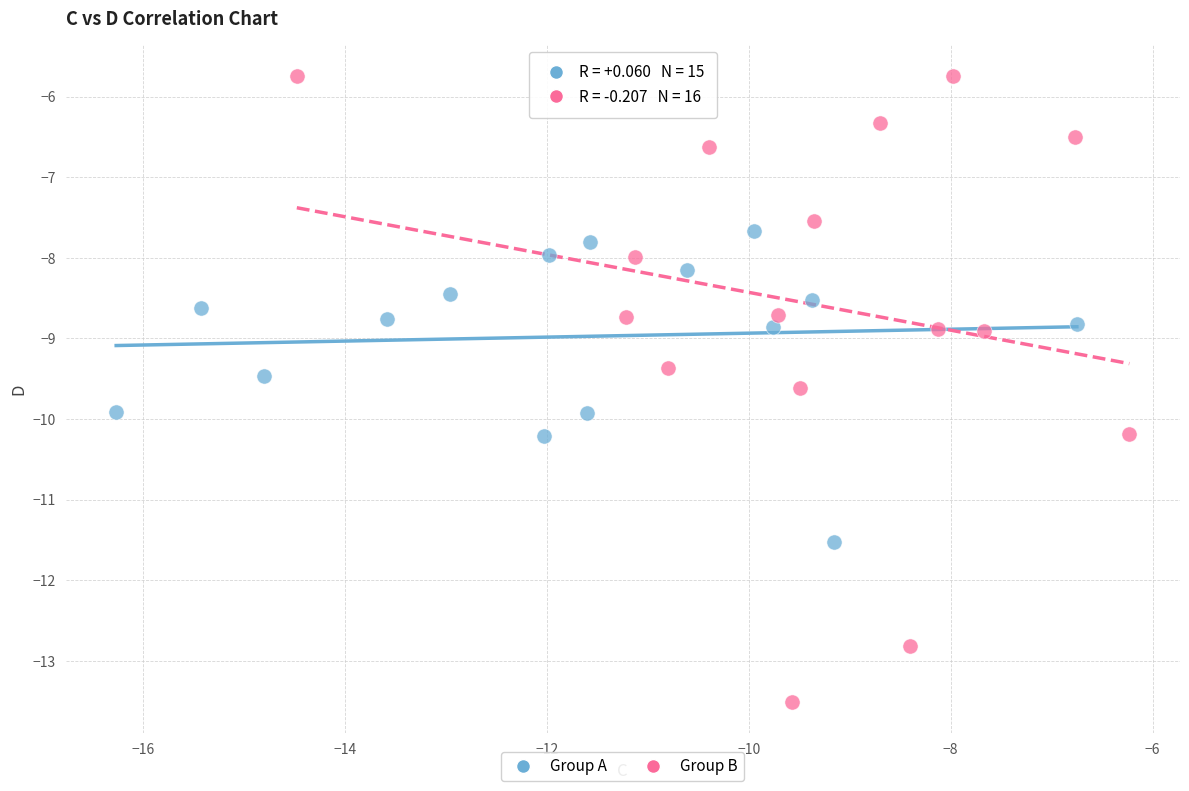

Which series has the widest spread of Y values?

Group B